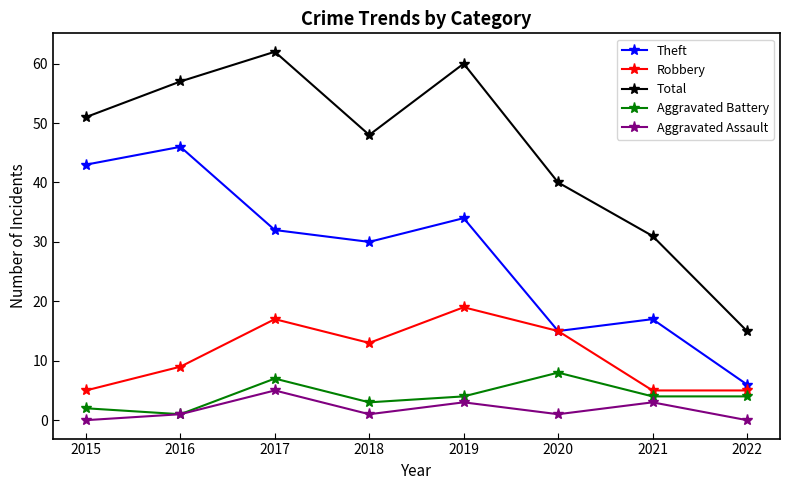

What is the lowest value of the Theft series?

6